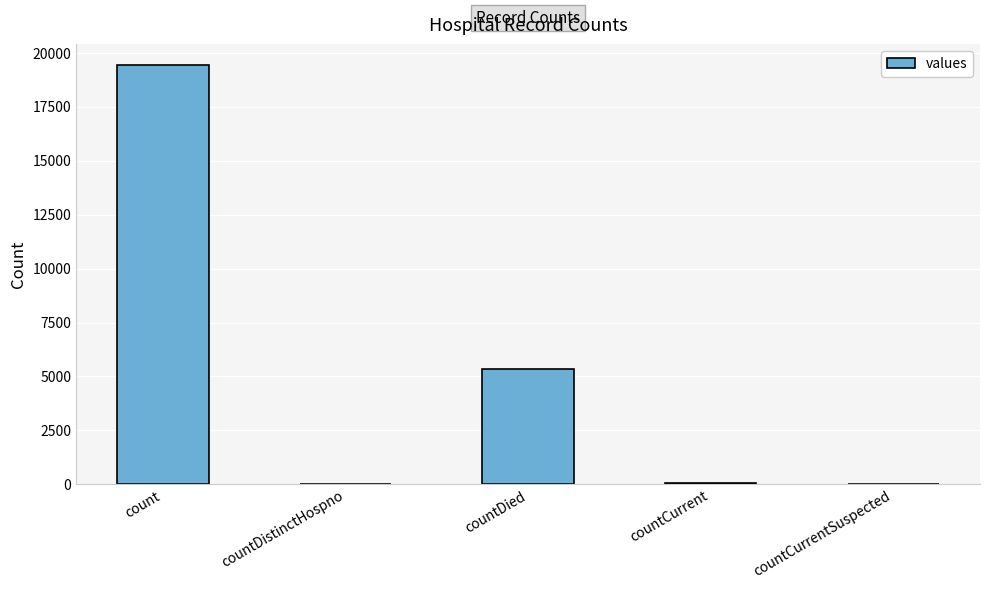

Is it true that the value at count is 19420?

True